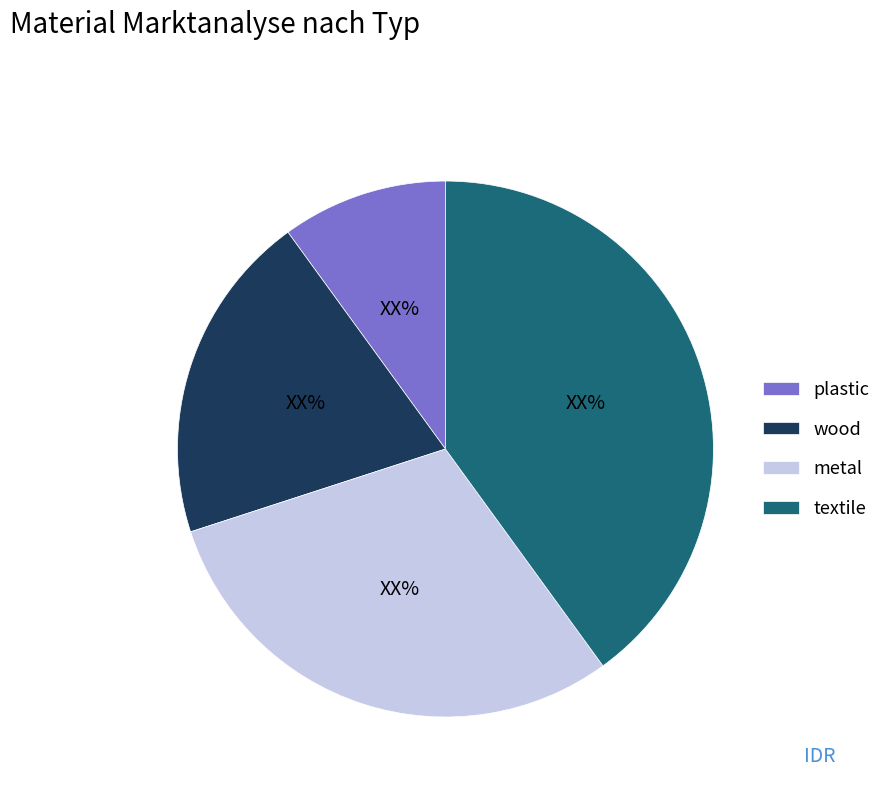

True or false: textile accounts for 53% of the total.

False